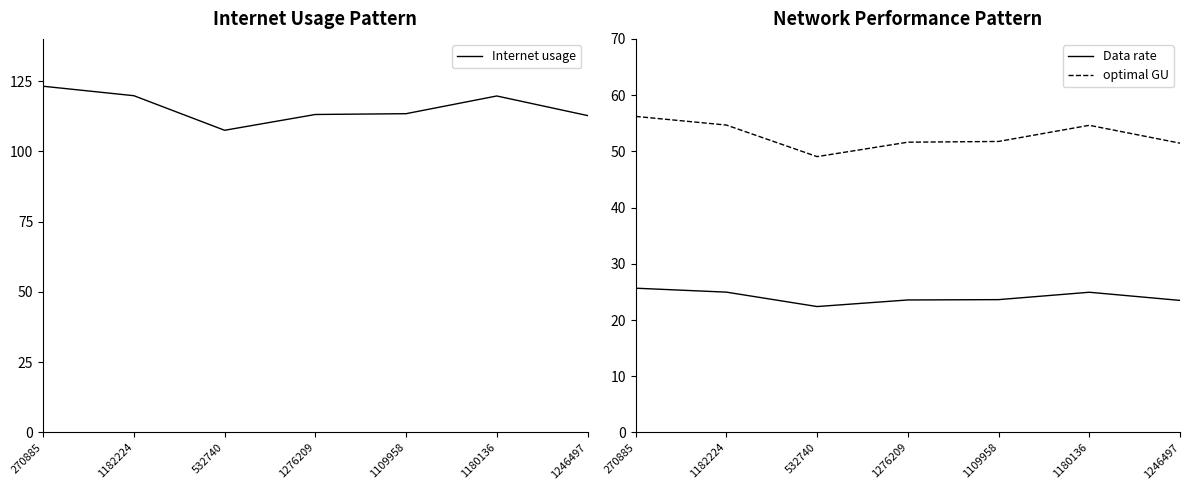

Where is the first local minimum for optimal GU?

532740